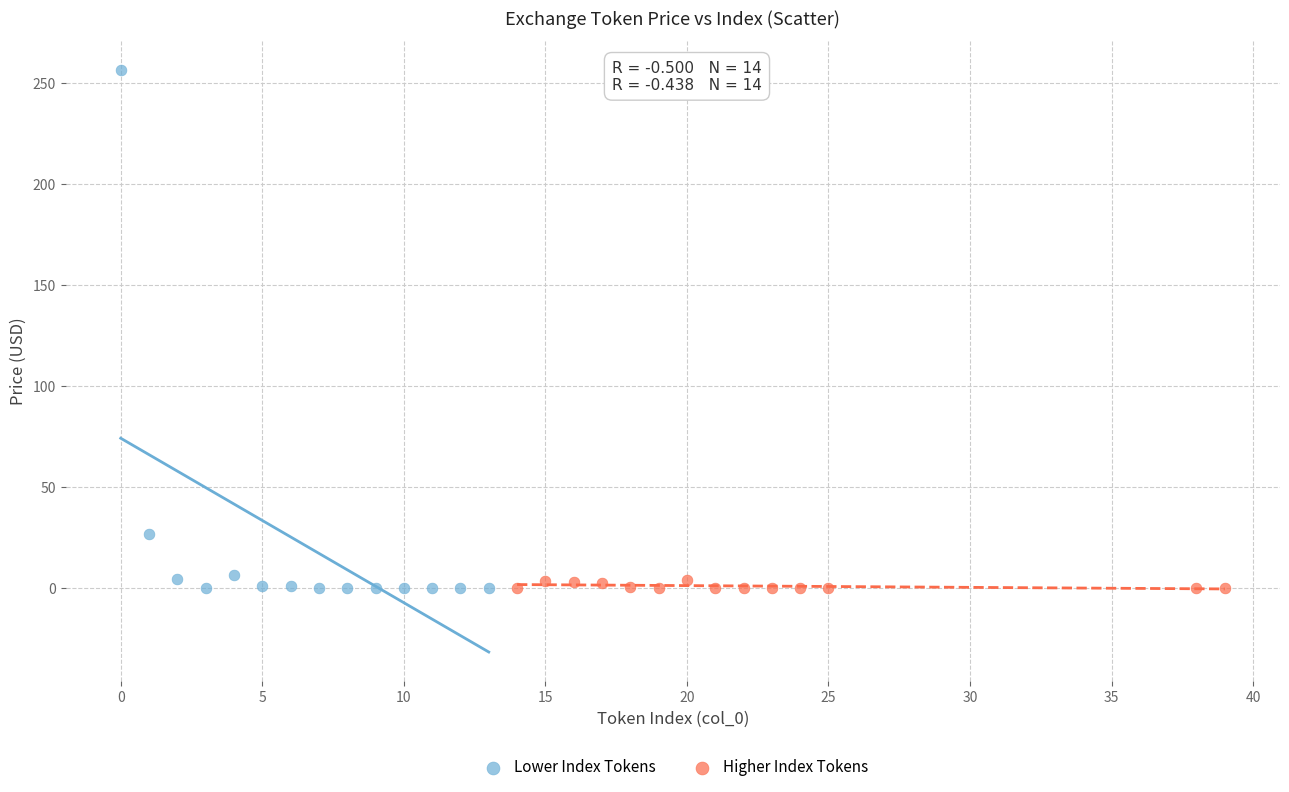

Which series reaches the maximum Y coordinate?

Lower Index Tokens